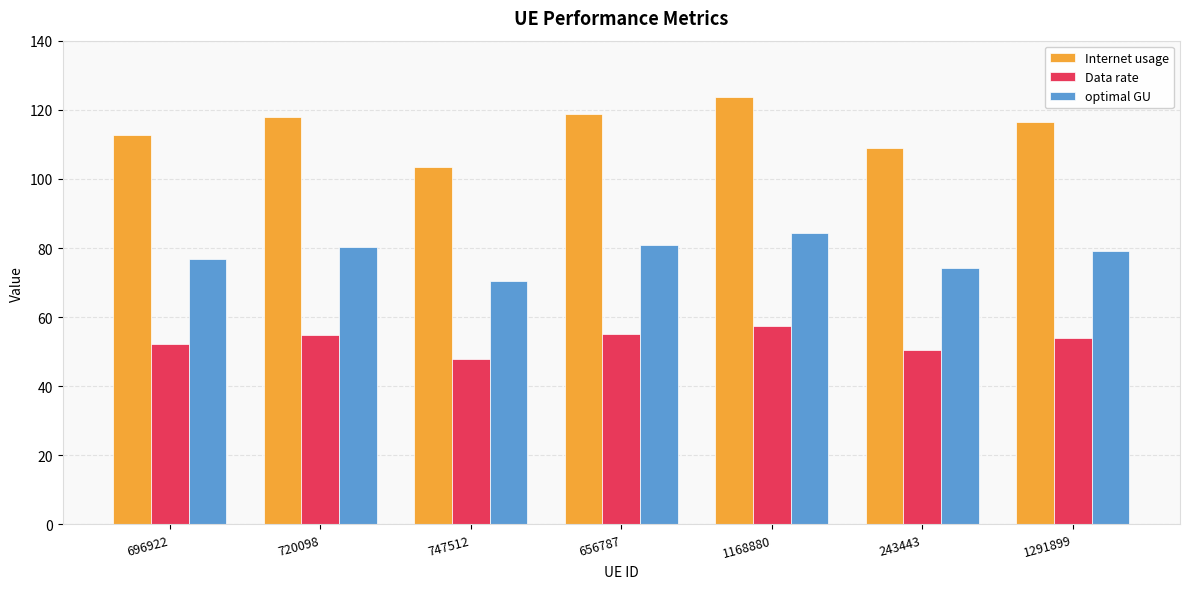

What is the total value across all series at 720098?

252.8